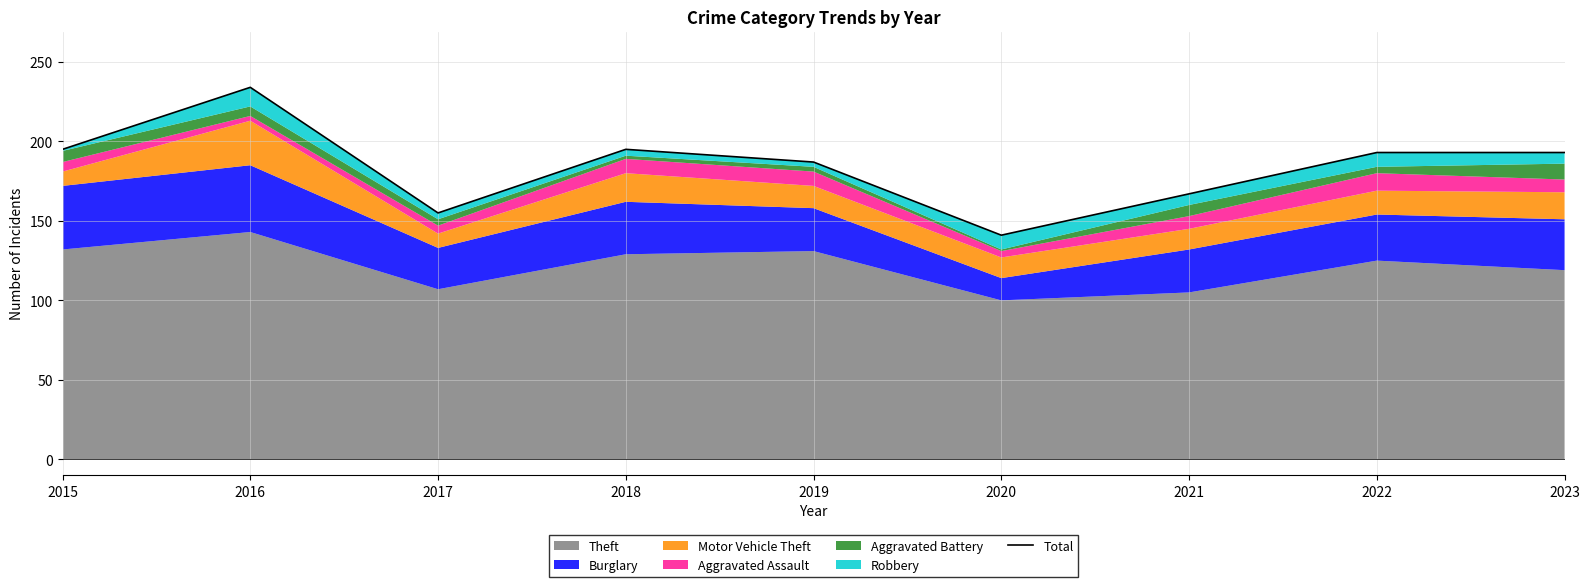

How many points are lower than both their immediate neighbors (excluding endpoints)?

2